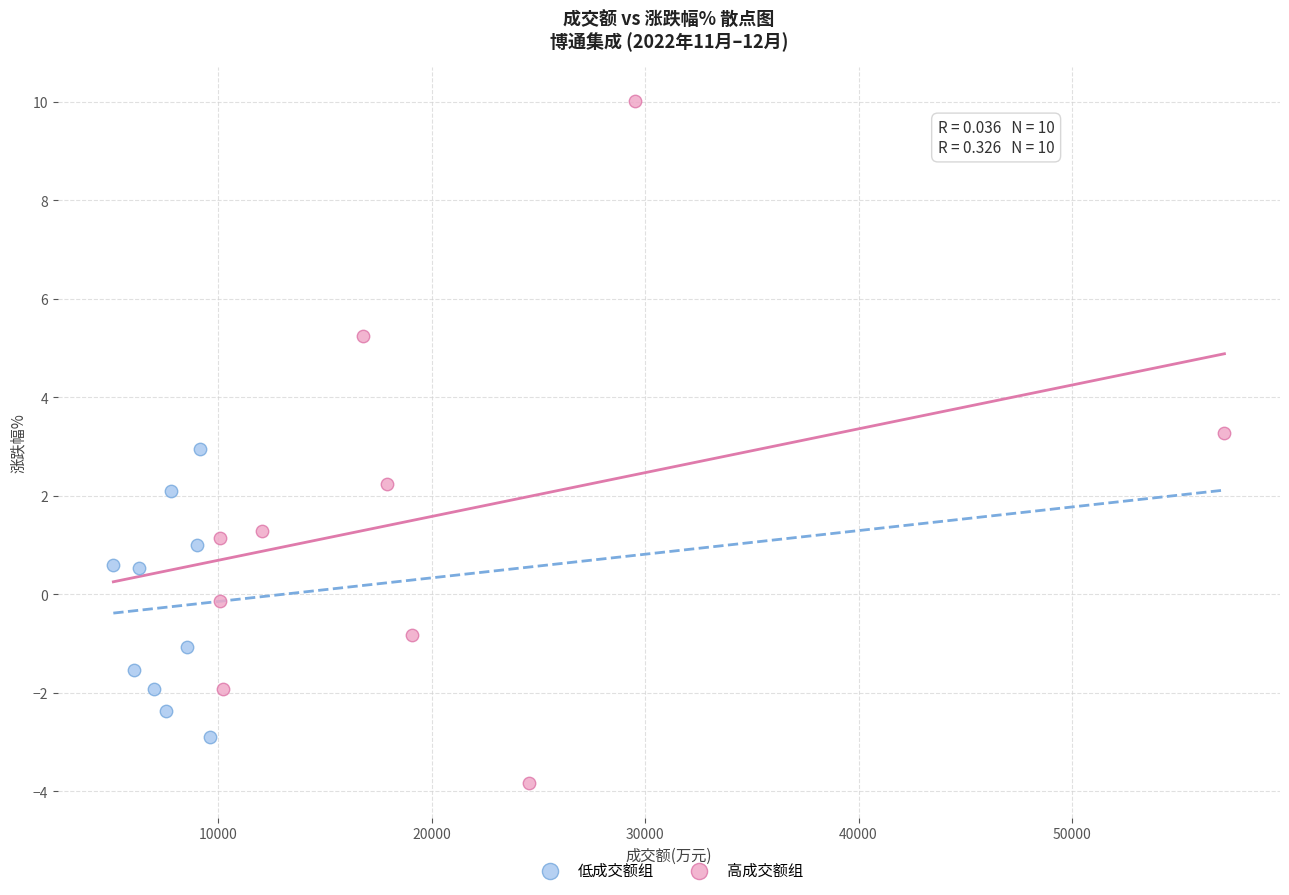

What are all the series names shown in the legend?

低成交额组, 高成交额组